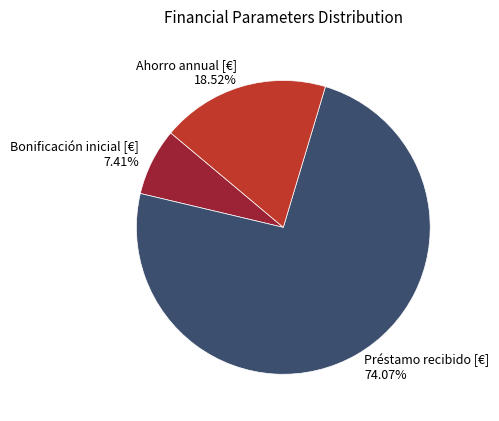

To the nearest percent, what is the combined percentage of Bonificación inicial [€] and Ahorro annual [€]?

26%